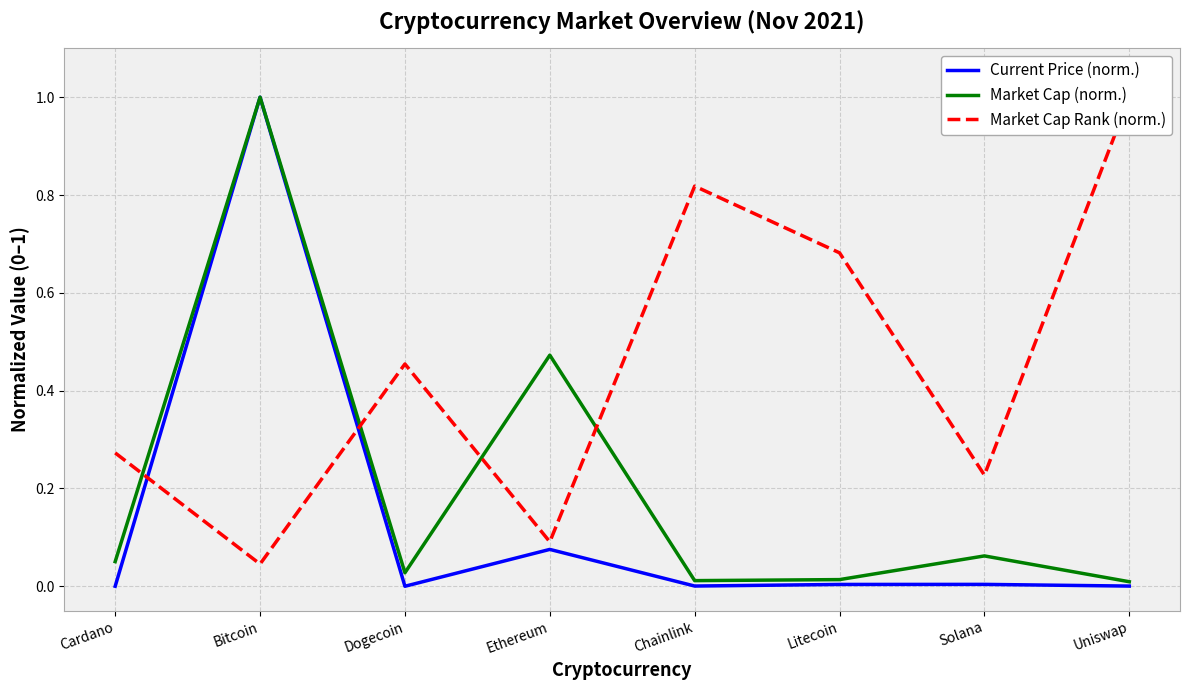

After their last crossing, which series has the higher values: Market Cap Rank (norm.) or Market Cap (norm.)?

Market Cap Rank (norm.)